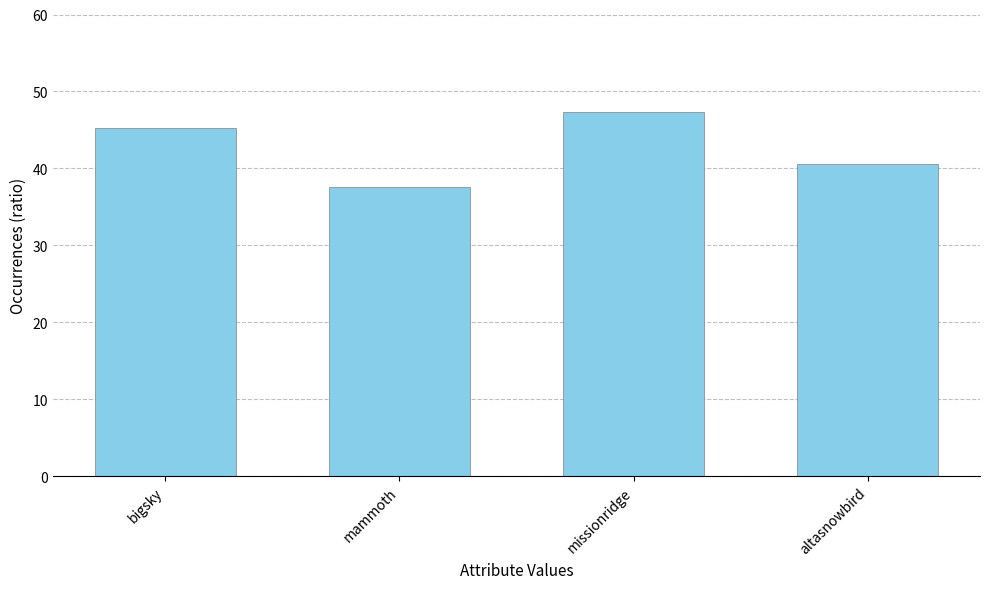

Reading left to right, extract all data points from this chart.

45.3	37.6	47.3	40.5